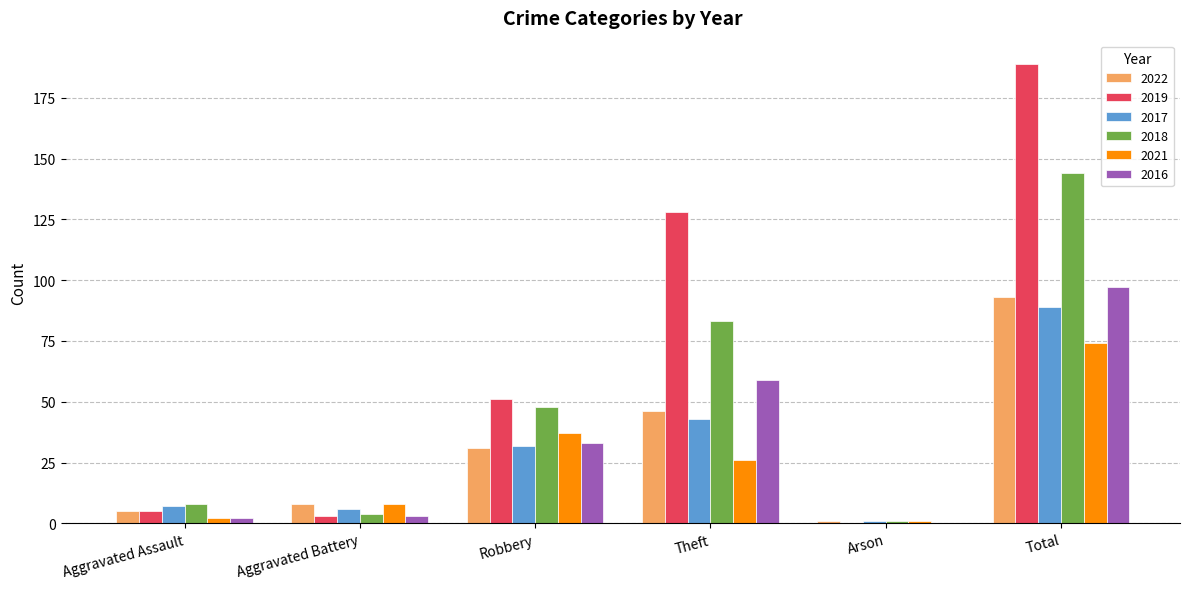

How many groups of bars are there?

6